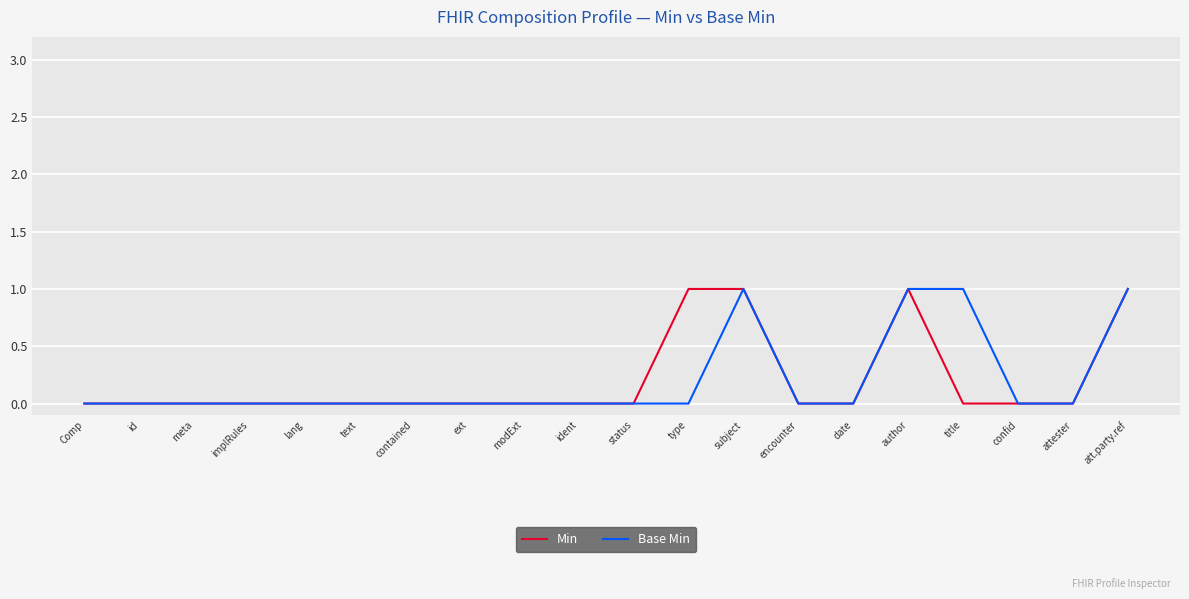

What position from the right is Comp?

20